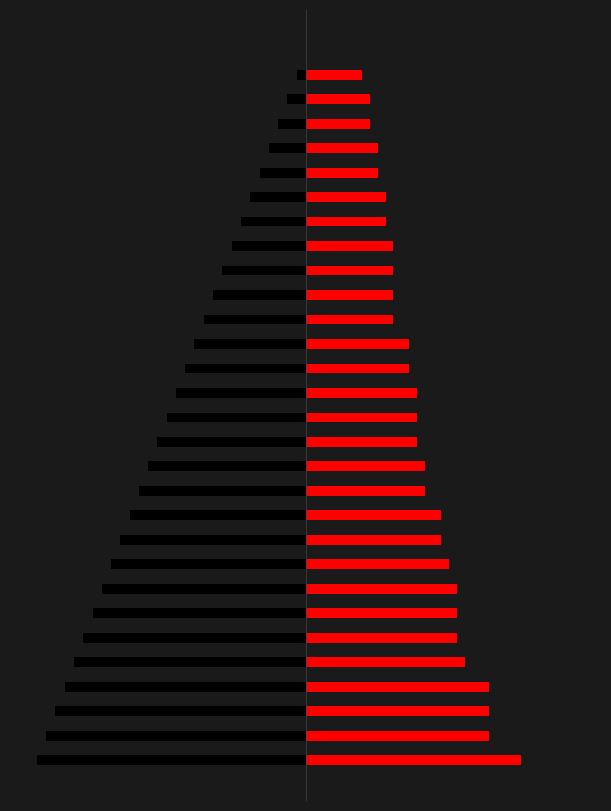

Rank the series by their maximum value, from highest to lowest.

PPP (scaled), PERCENTILE